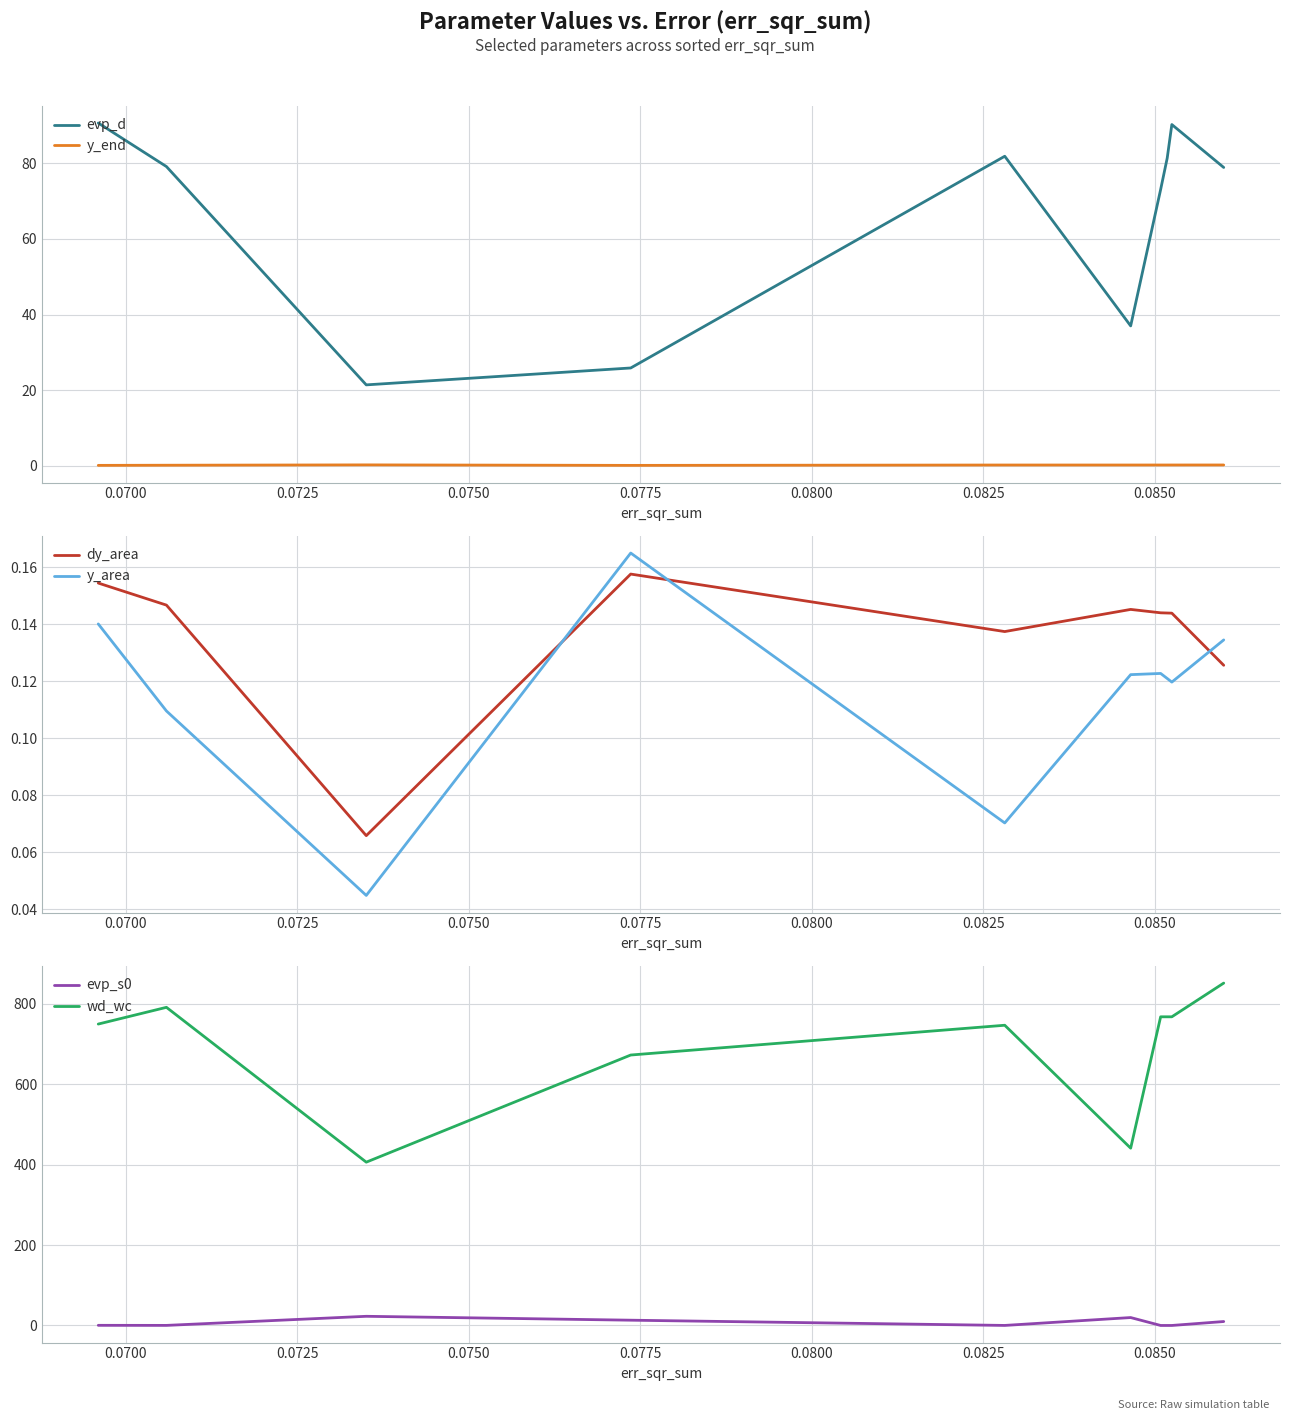

After their last crossing, which series has the higher values: y_area or dy_area?

y_area